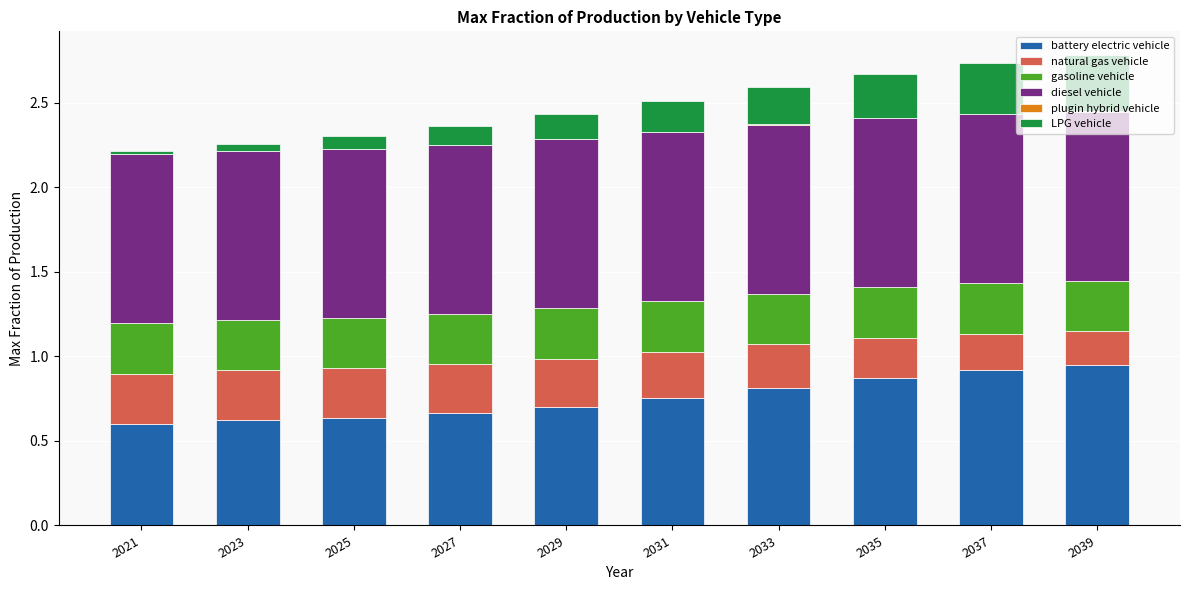

What is the sum of all battery electric vehicle values?

7.5